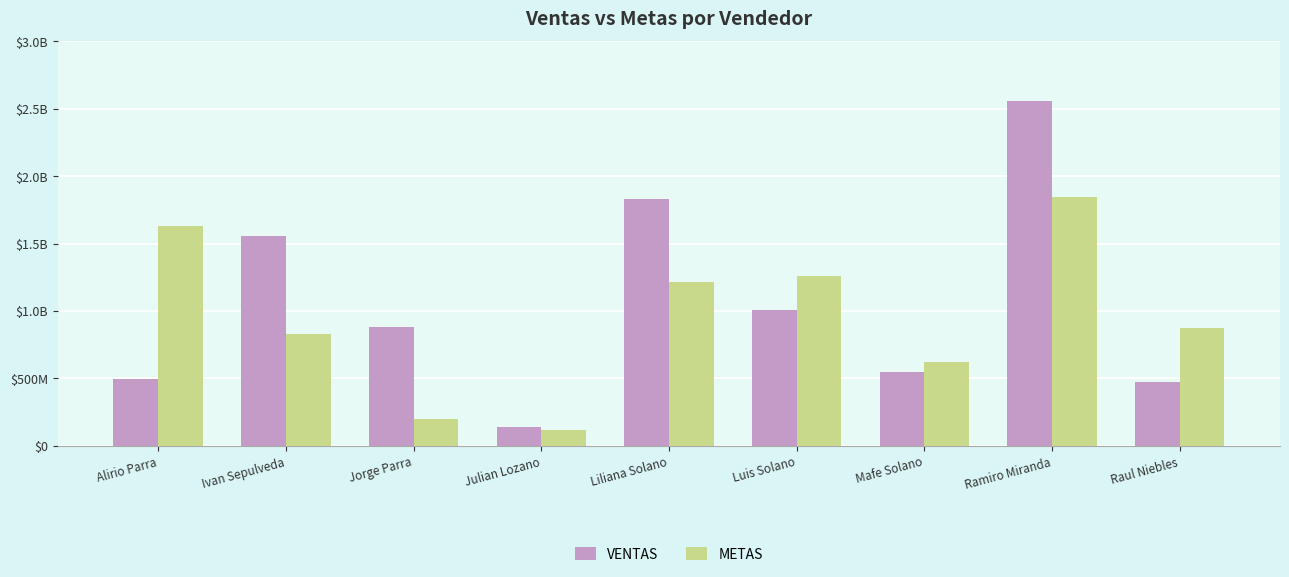

Is it true that METAS equals 2857381498.3 at Alirio Parra?

False